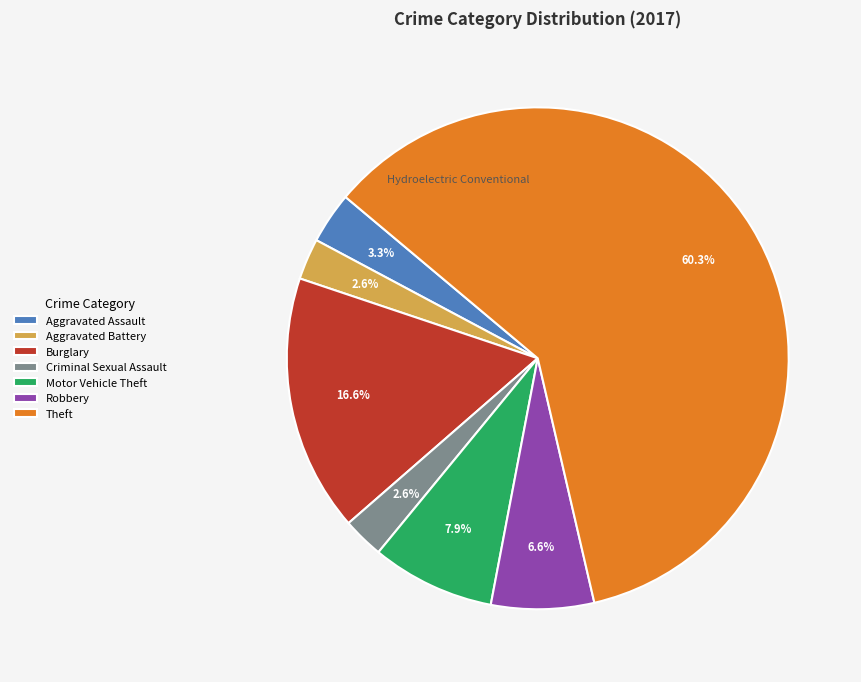

Combined, do Aggravated Assault and Burglary account for over 50%?

No